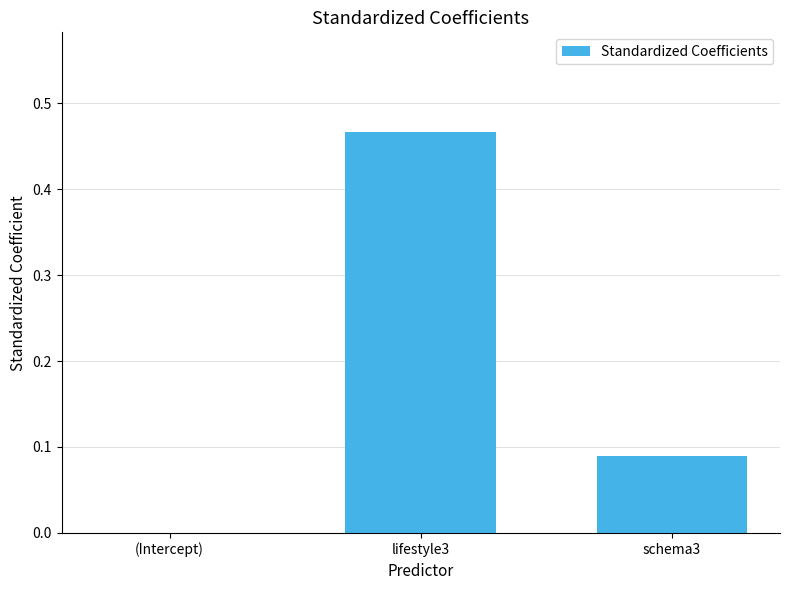

True or false: the data shows 0.3 at lifestyle3.

False